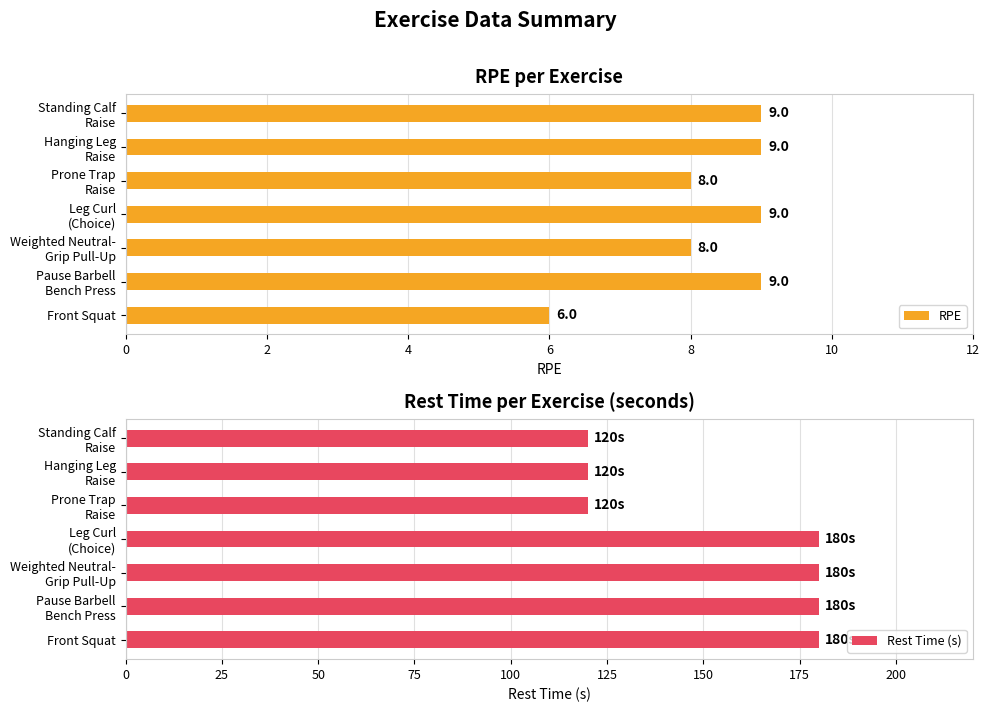

What is the maximum value for Rest Time (s)?

180